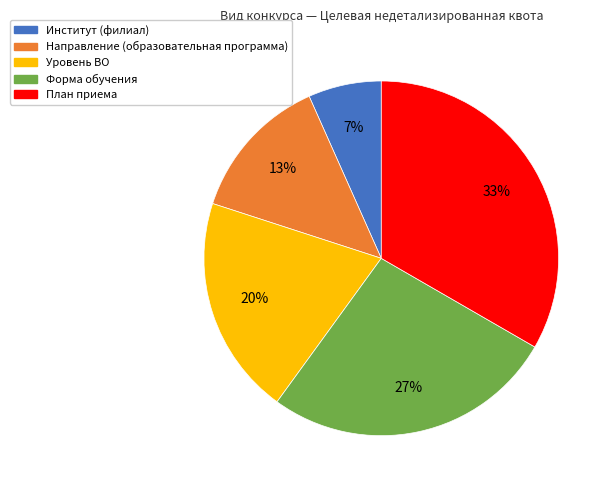

Count the number of slices in the pie.

5